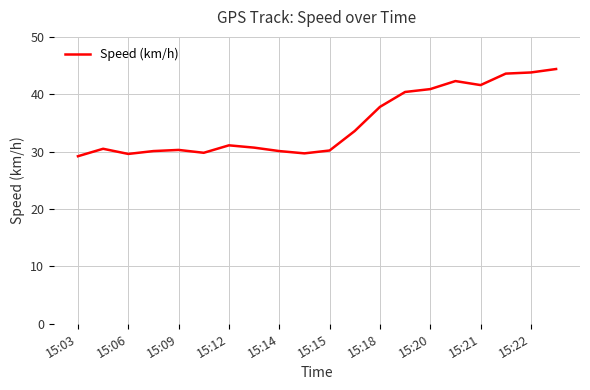

What is the difference between the maximum and minimum values?

15.2